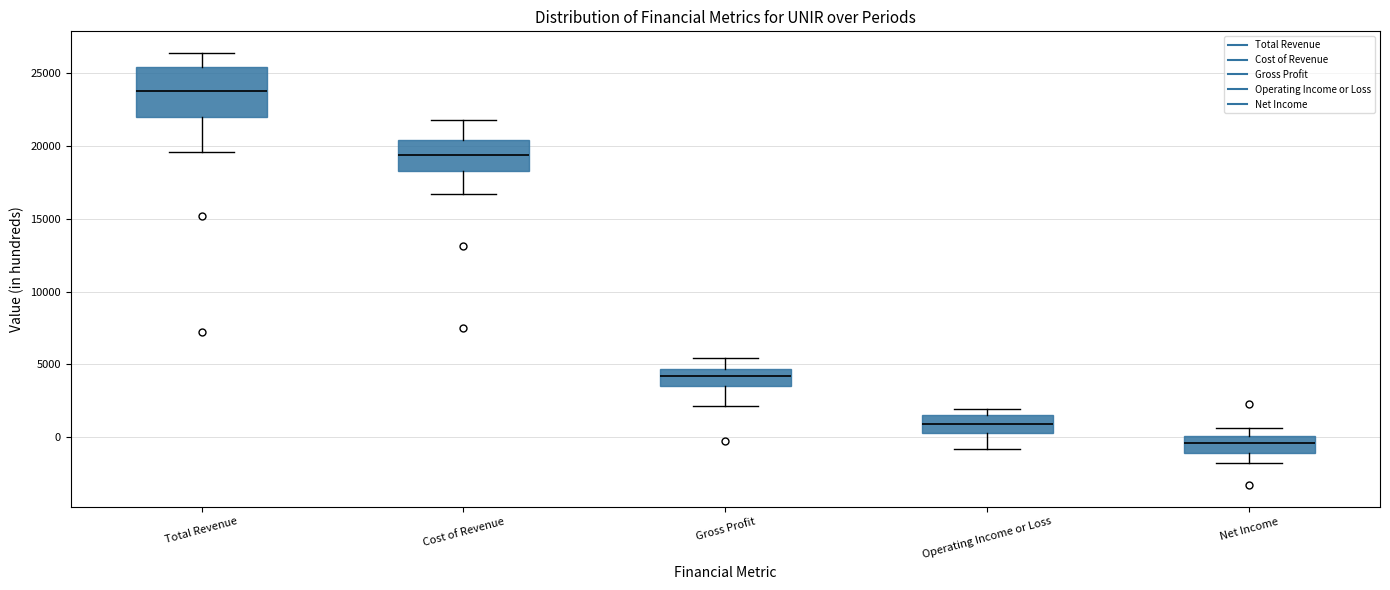

Which box's median line is the lowest?

Net Income